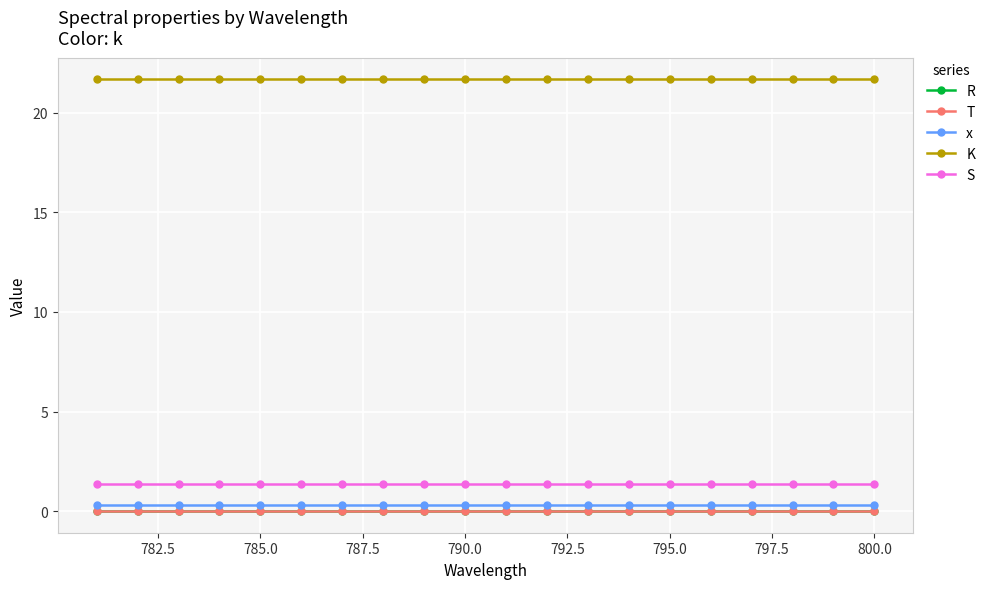

Is this an area chart (filled region under the line)?

No